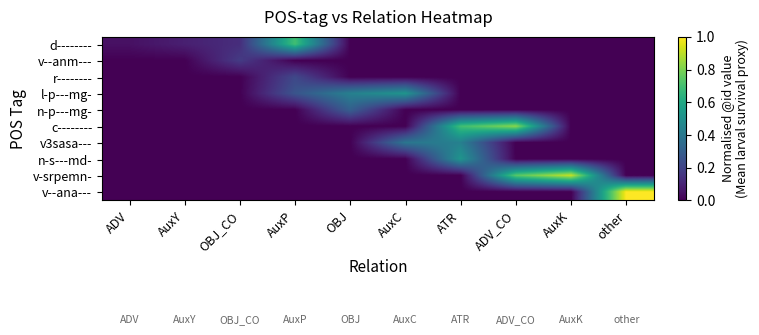

Reading left to right, list all the values displayed in this chart.

d--------: ADV=0.0	AuxY=0.1	OBJ_CO=0.1	AuxP=0.7	OBJ=0.0	AuxC=0.0	ATR=0.0	ADV_CO=0.0	AuxK=0.0	other=0.0
v--anm---: ADV=0.0	AuxY=0.0	OBJ_CO=0.2	AuxP=0.0	OBJ=0.0	AuxC=0.0	ATR=0.0	ADV_CO=0.0	AuxK=0.0	other=0.0
r--------: ADV=0.0	AuxY=0.0	OBJ_CO=0.0	AuxP=0.2	OBJ=0.0	AuxC=0.0	ATR=0.0	ADV_CO=0.0	AuxK=0.0	other=0.0
l-p---mg-: ADV=0.0	AuxY=0.0	OBJ_CO=0.0	AuxP=0.3	OBJ=0.4	AuxC=0.5	ATR=0.0	ADV_CO=0.0	AuxK=0.0	other=0.0
n-p---mg-: ADV=0.0	AuxY=0.0	OBJ_CO=0.0	AuxP=0.0	OBJ=0.3	AuxC=0.0	ATR=0.0	ADV_CO=0.0	AuxK=0.0	other=0.0
c--------: ADV=0.0	AuxY=0.0	OBJ_CO=0.0	AuxP=0.0	OBJ=0.0	AuxC=0.0	ATR=0.7	ADV_CO=0.8	AuxK=0.0	other=0.0
v3sasa---: ADV=0.0	AuxY=0.0	OBJ_CO=0.0	AuxP=0.0	OBJ=0.0	AuxC=0.4	ATR=0.4	ADV_CO=0.0	AuxK=0.0	other=0.0
n-s---md-: ADV=0.0	AuxY=0.0	OBJ_CO=0.0	AuxP=0.0	OBJ=0.0	AuxC=0.0	ATR=0.5	ADV_CO=0.0	AuxK=0.0	other=0.0
v-srpemn-: ADV=0.0	AuxY=0.0	OBJ_CO=0.0	AuxP=0.0	OBJ=0.0	AuxC=0.0	ATR=0.0	ADV_CO=0.7	AuxK=0.9	other=0.0
v--ana---: ADV=0.0	AuxY=0.0	OBJ_CO=0.0	AuxP=0.0	OBJ=0.0	AuxC=0.0	ATR=0.0	ADV_CO=0.0	AuxK=0.0	other=1.0